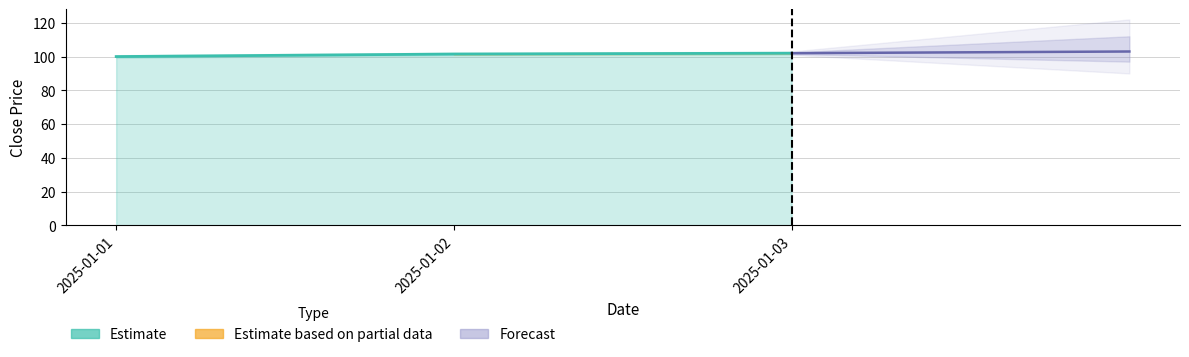

List the labels in order of value, largest first.

2025-01-03, 2025-01-02, 2025-01-01